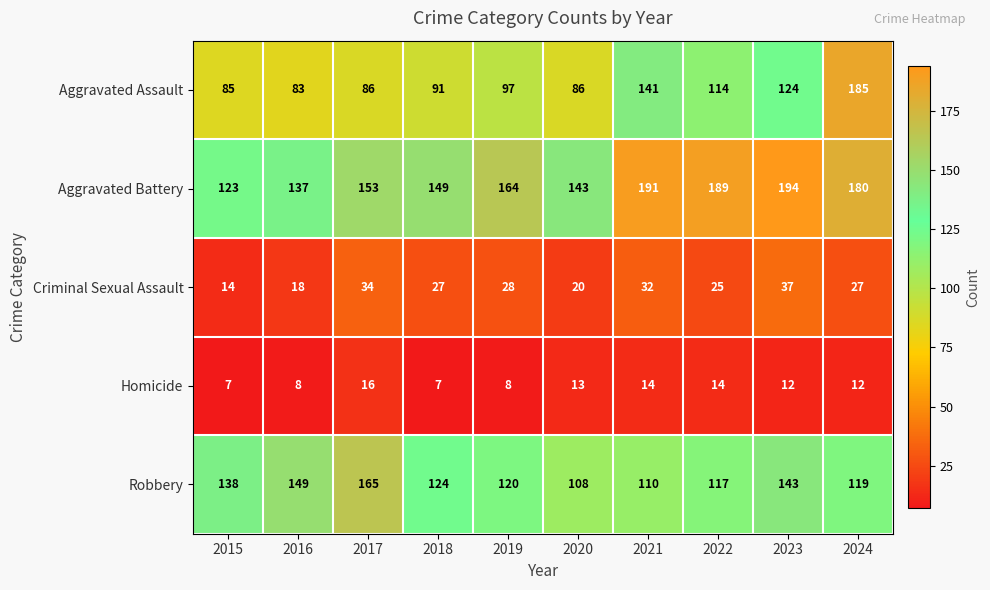

Where is Criminal Sexual Assault nearest to the value 25?

2022